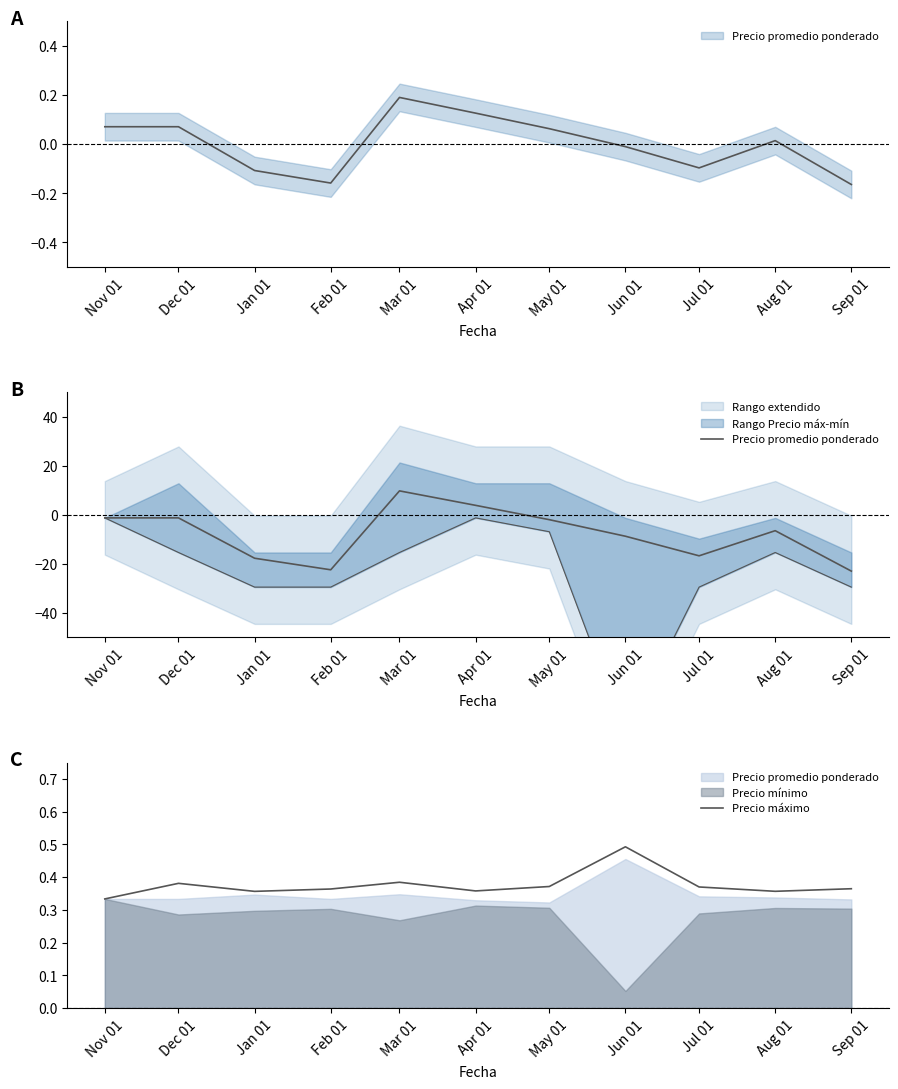

Reading right to left, extract all data points from this chart.

Precio promedio ponderado: -23.0	-6.5	-16.7	-8.8	-2.0	3.8	9.7	-22.4	-17.7	-1.3	-1.3
Precio máximo: 0.4	0.4	0.4	0.5	0.4	0.4	0.4	0.4	0.4	0.4	0.3